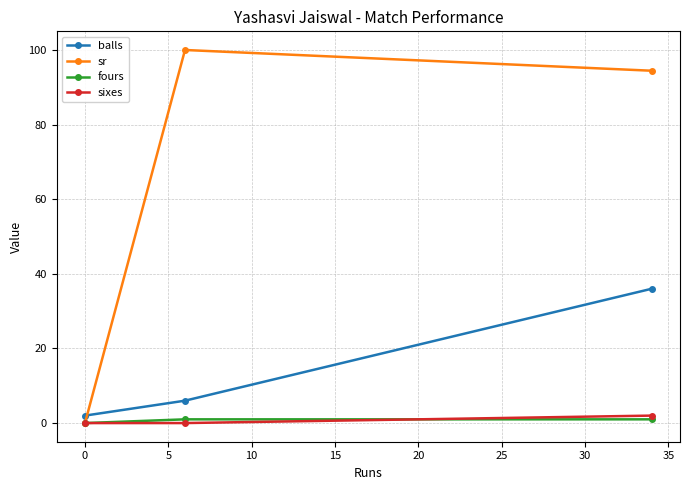

Which series has the widest spread of values?

sr